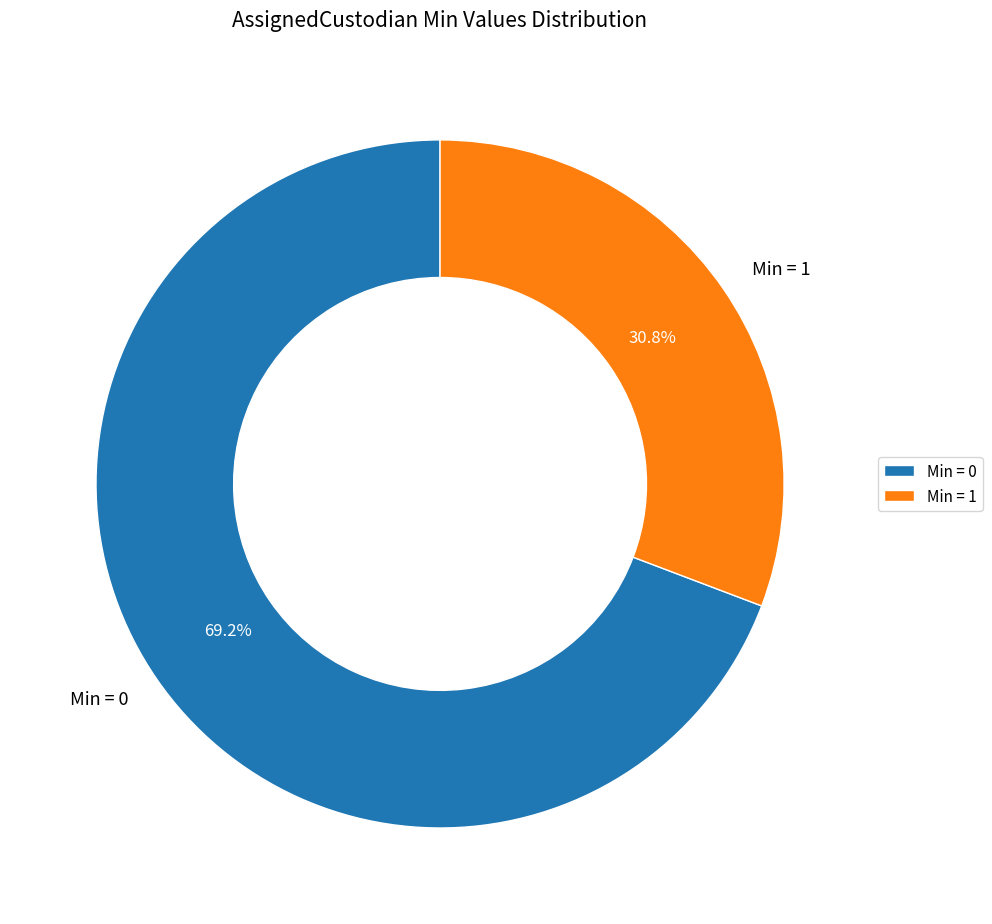

Which category has the biggest portion of the pie?

Min = 0